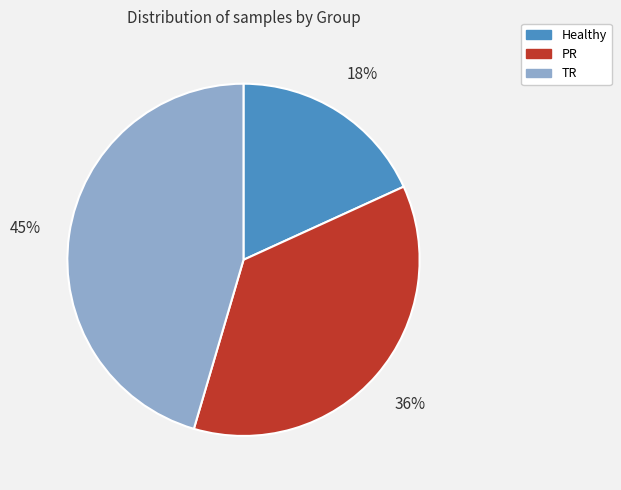

Does any single category account for the majority?

No